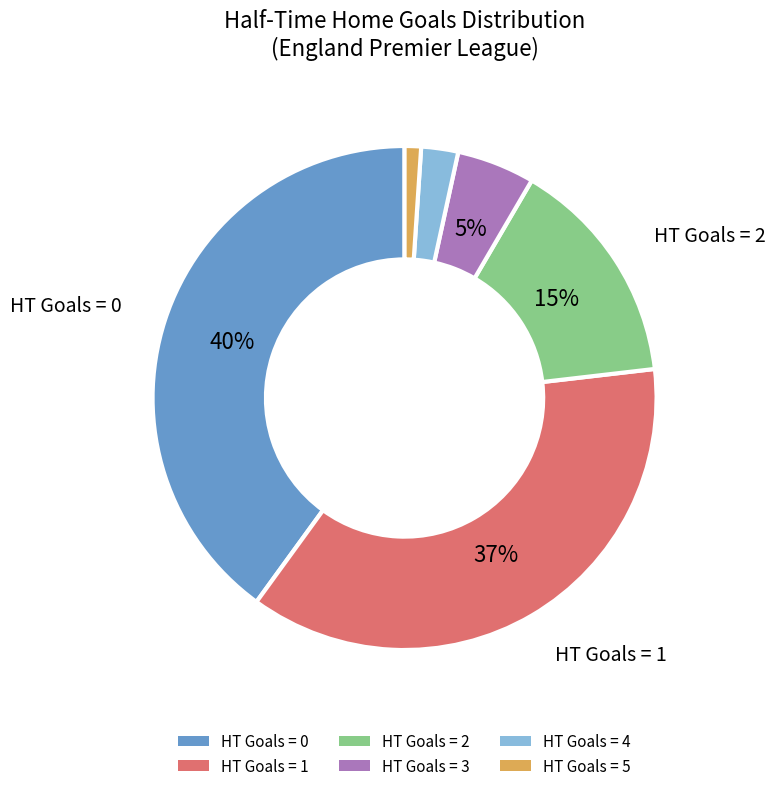

Is the sum of HT Goals = 4 and HT Goals = 0 greater than half?

No